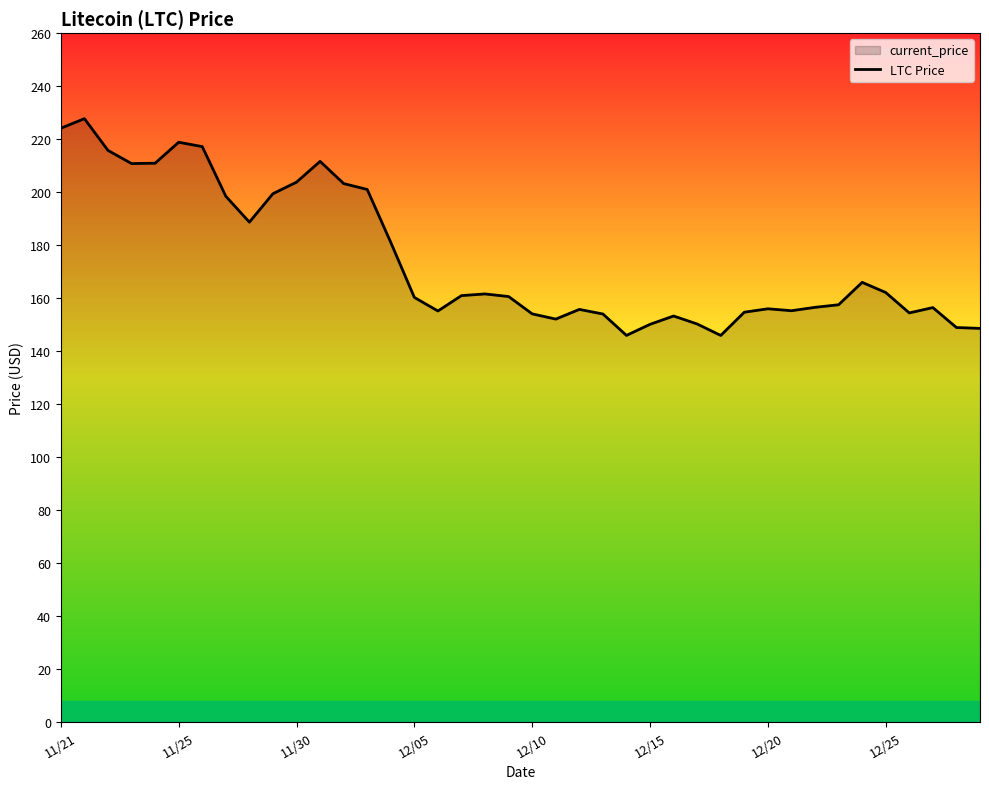

What is the sum of all values?

6988.5